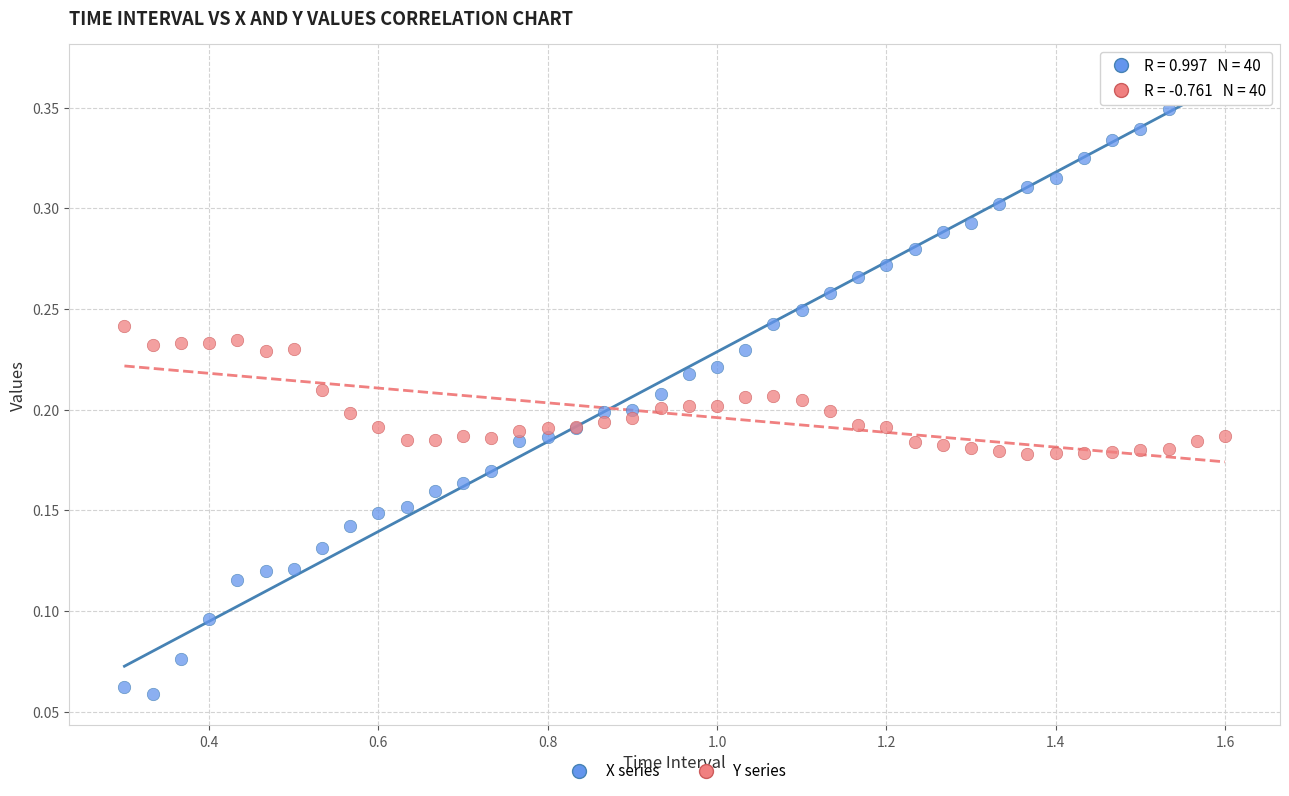

Which series has the largest Y range (max minus min)?

X series